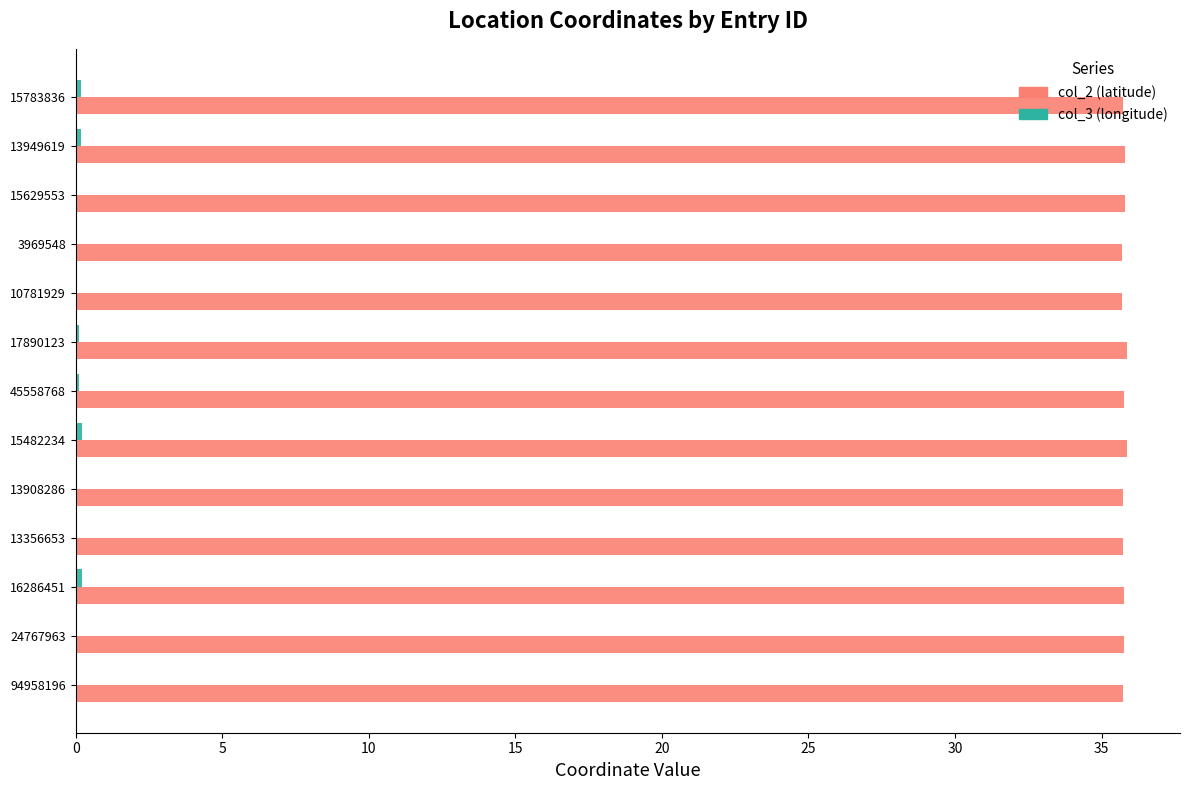

Is it true that col_2 (latitude) equals 12.1 at 10781929?

False